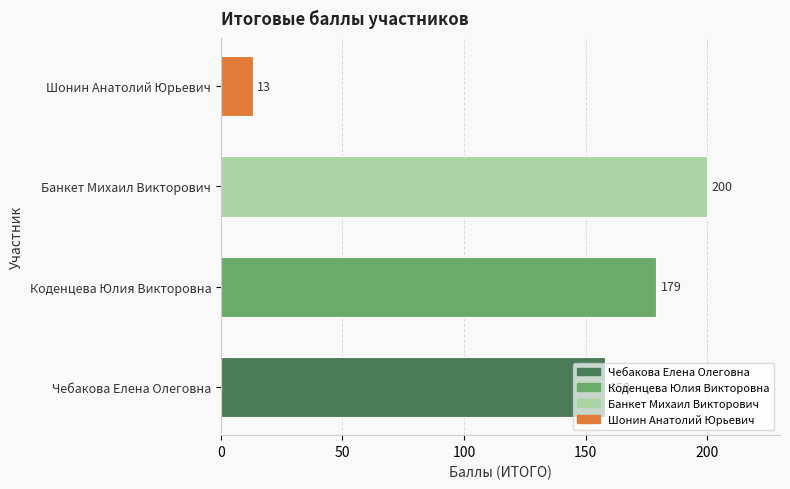

True or false: the data shows 85 at Чебакова Елена Олеговна.

False